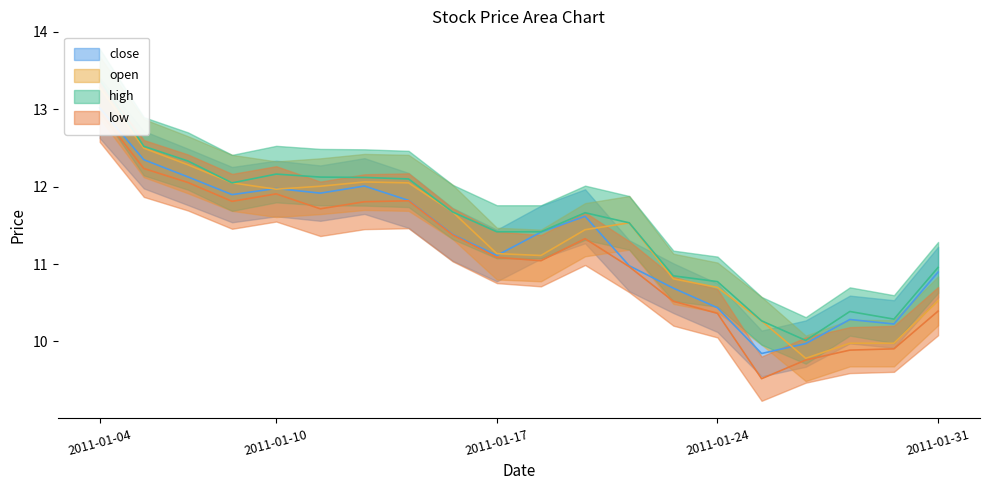

How many series are shown in this chart?

4